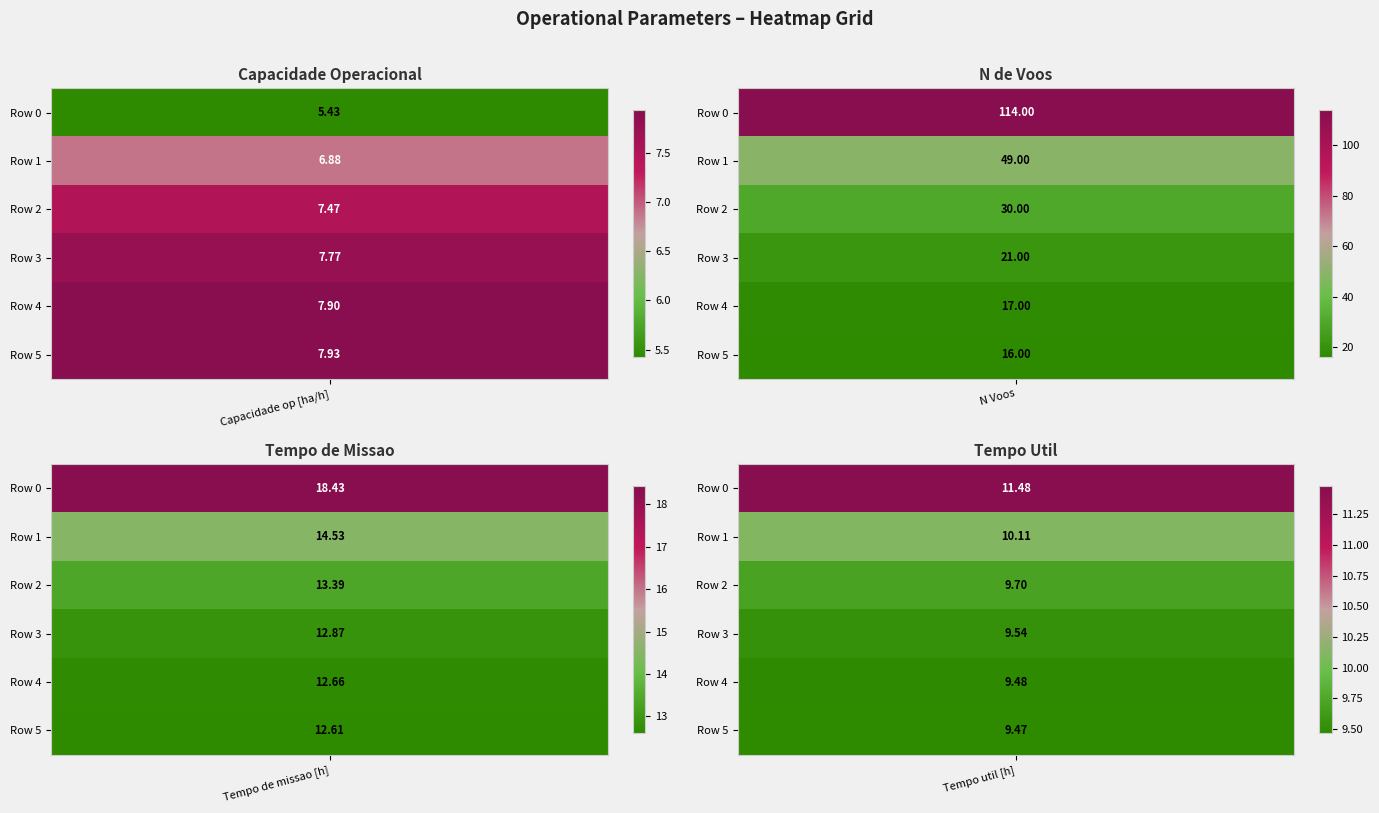

Which series has the widest spread of values?

1